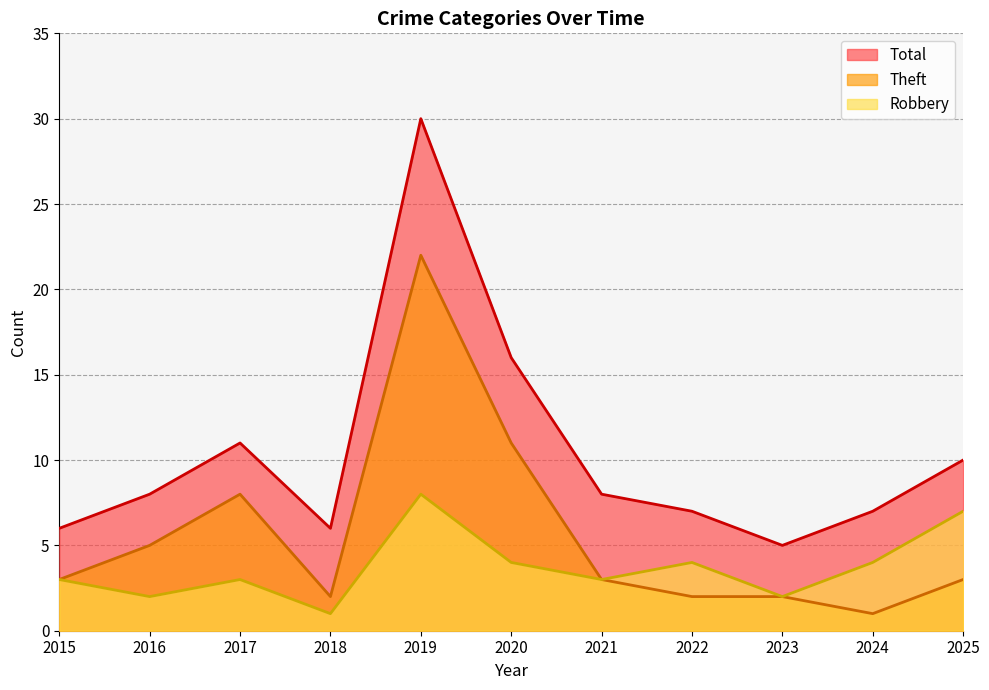

At how many categories does at least one series exceed 14?

2